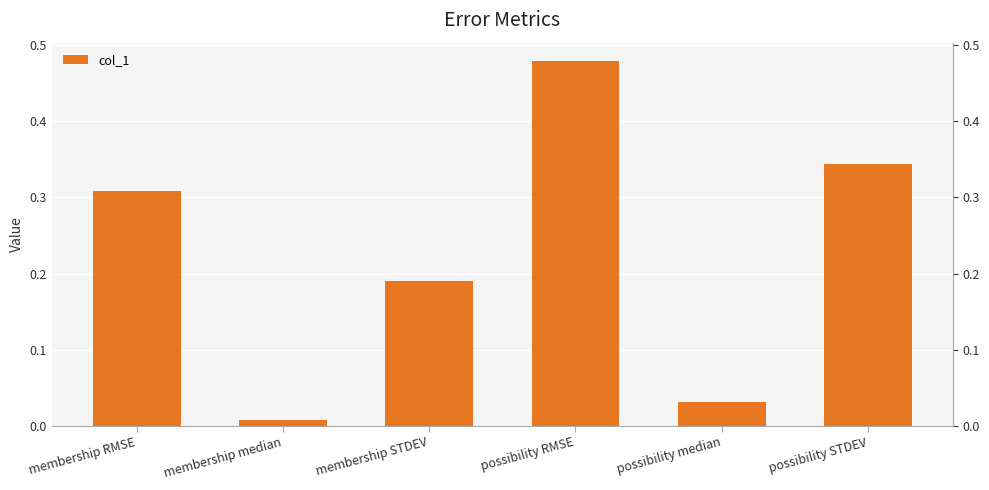

What is the change in value from membership RMSE to membership median?

-0.3